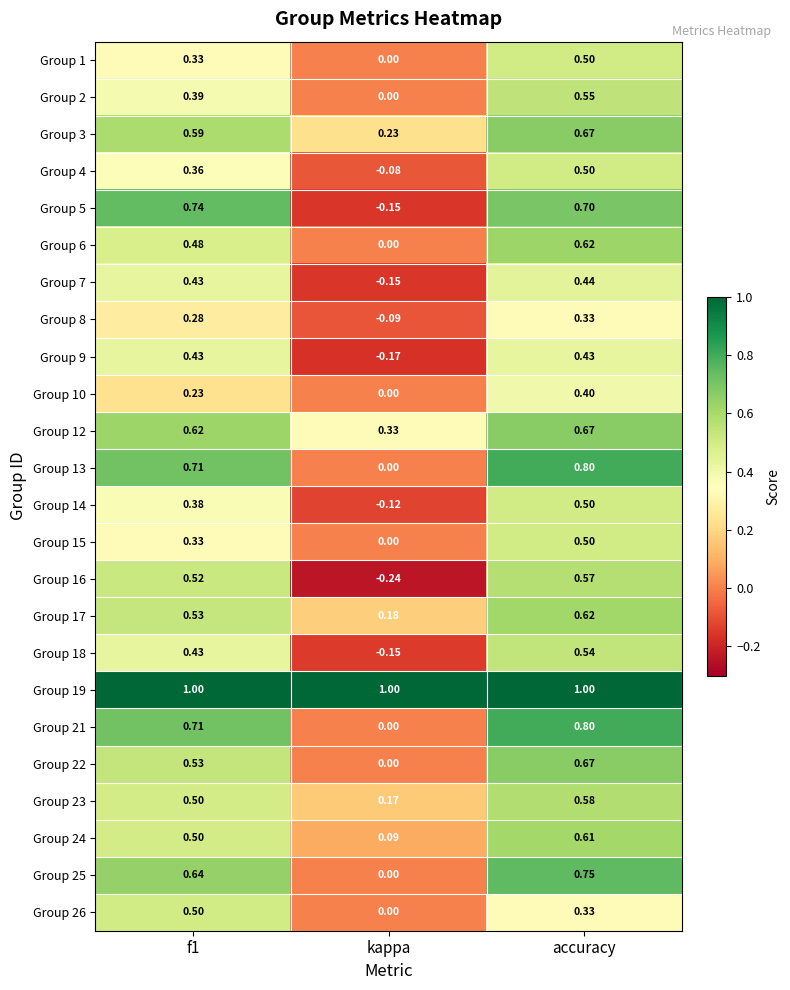

Which category has the highest value in the Group 15 series?

accuracy